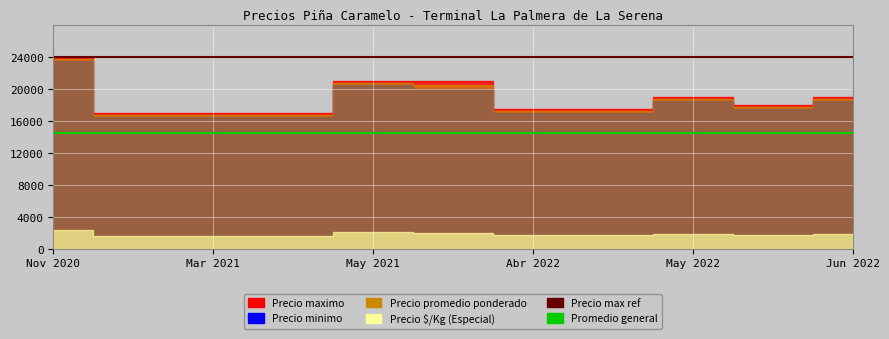

What is the value of the Promedio general point at the 2nd from the left?

14500